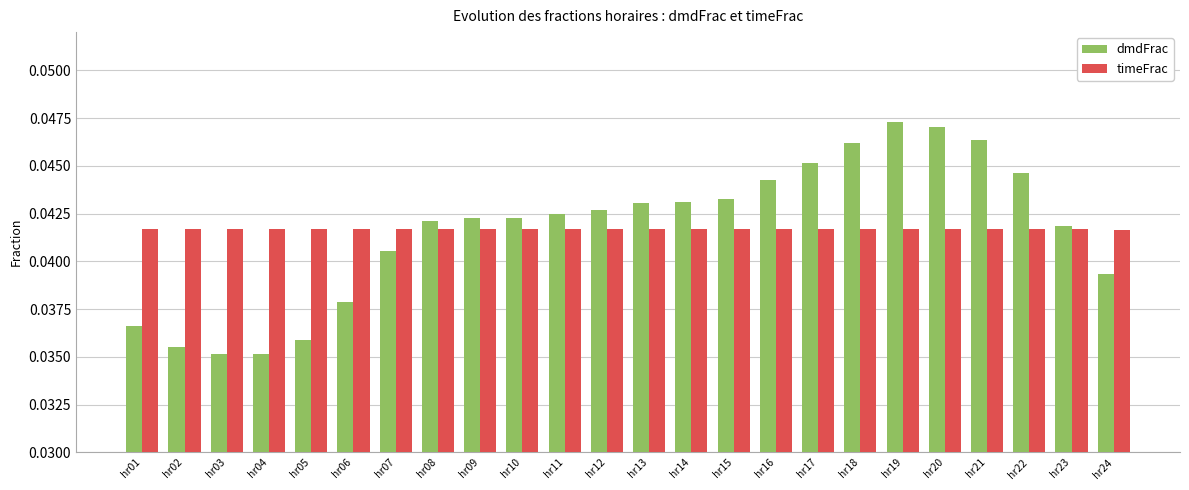

At how many categories does at least one series exceed 0?

24